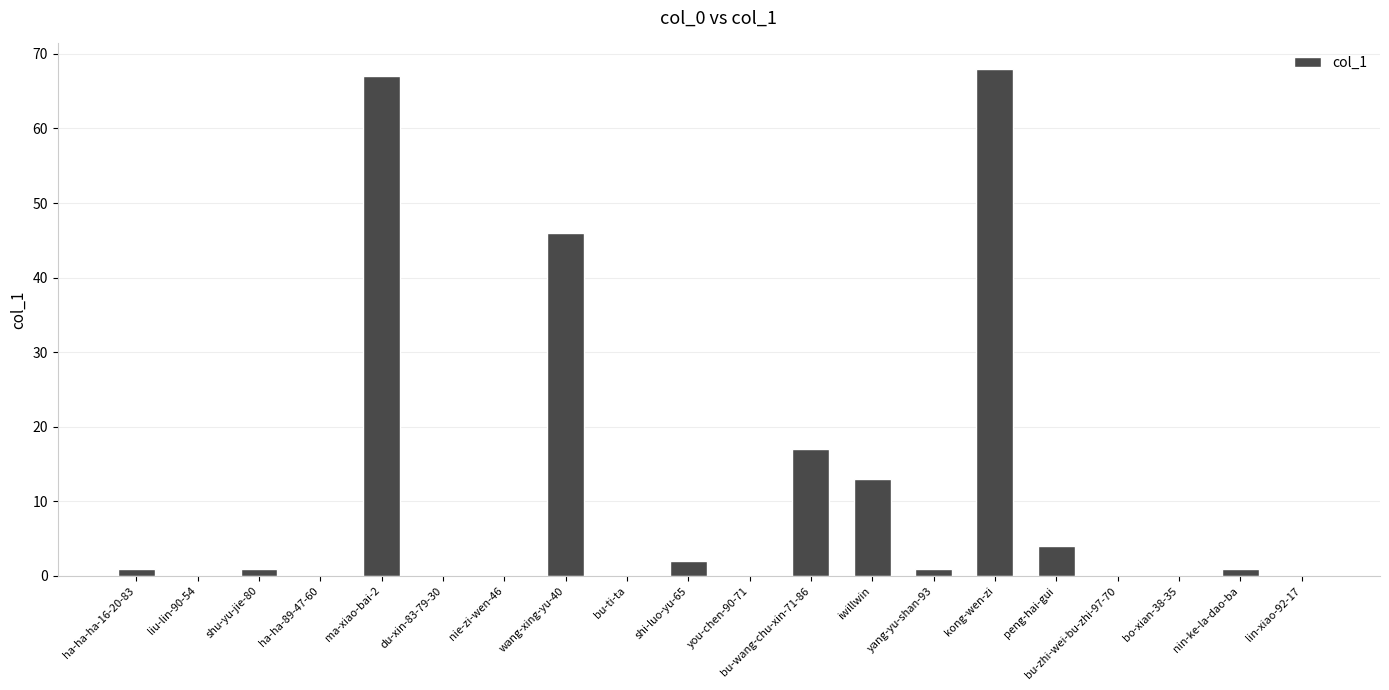

At which label is the value closest to 34?

wang-xing-yu-40